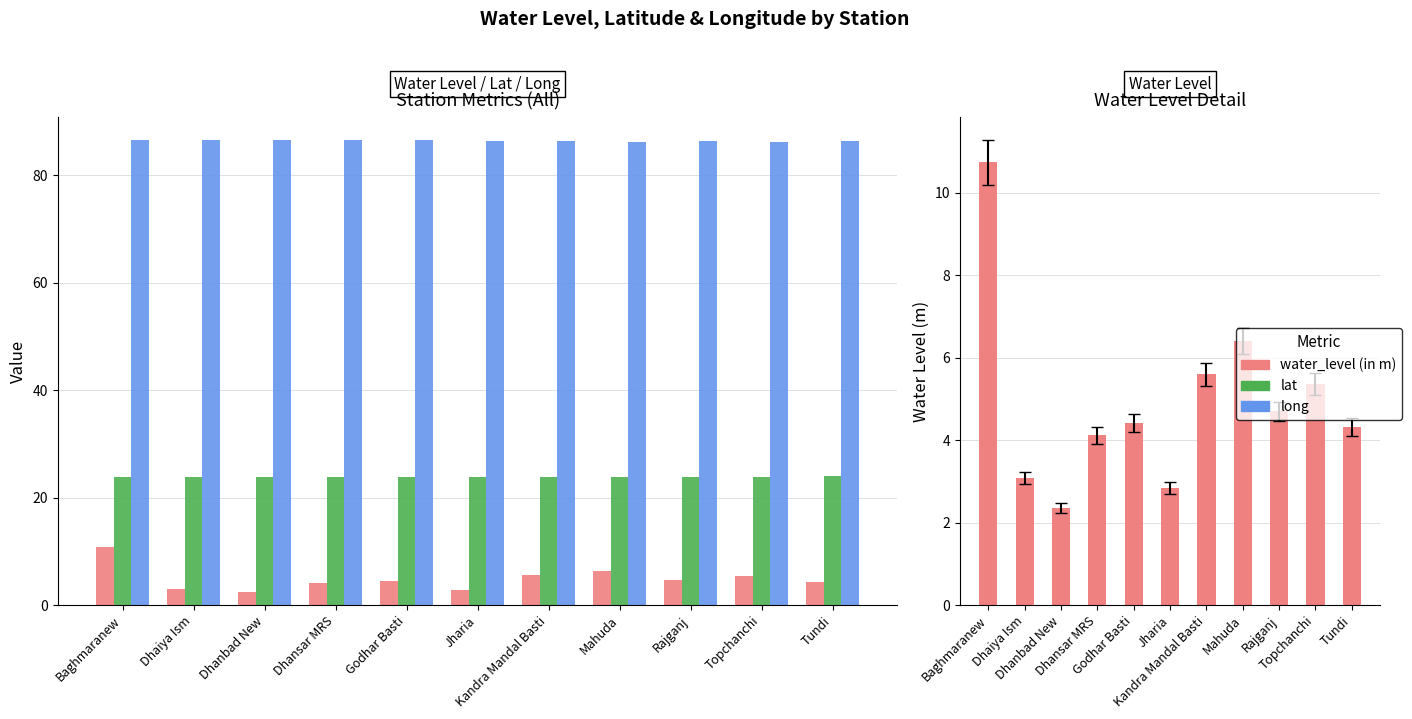

Which series has the widest spread of values?

water_level (in m)